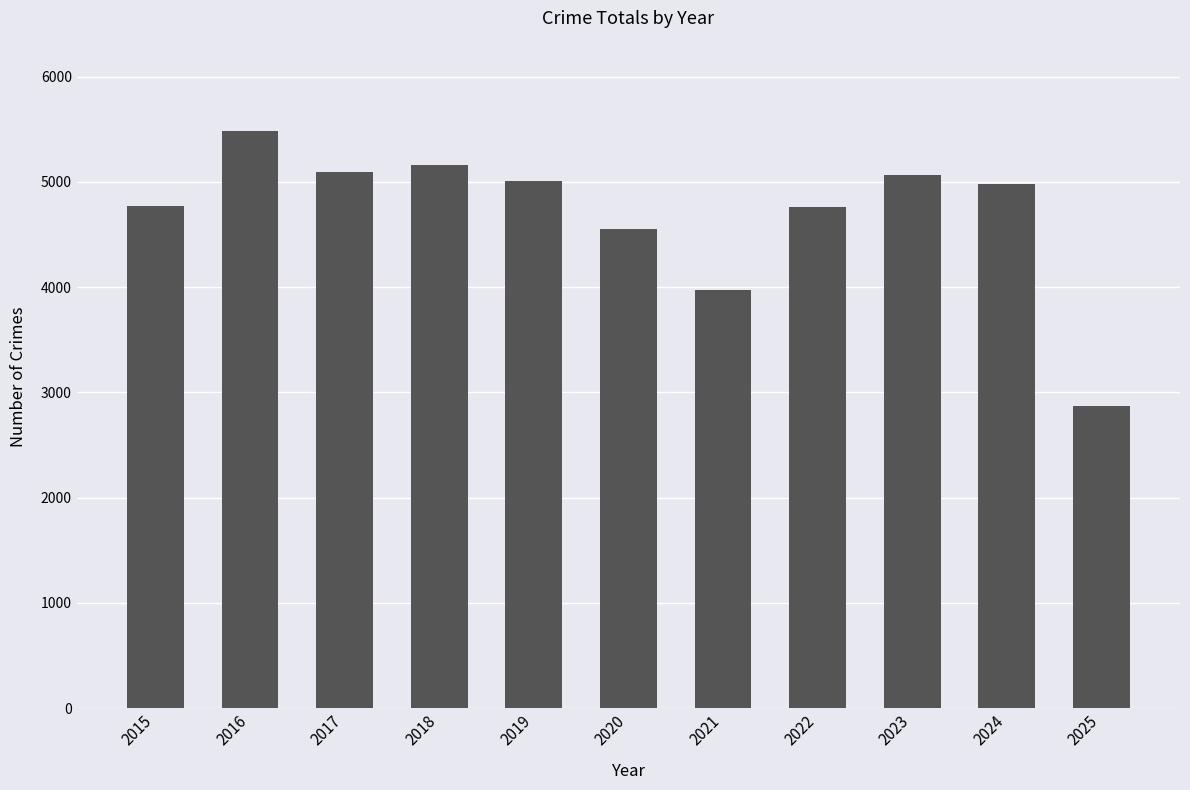

Which category has the lowest value across all series?

2025